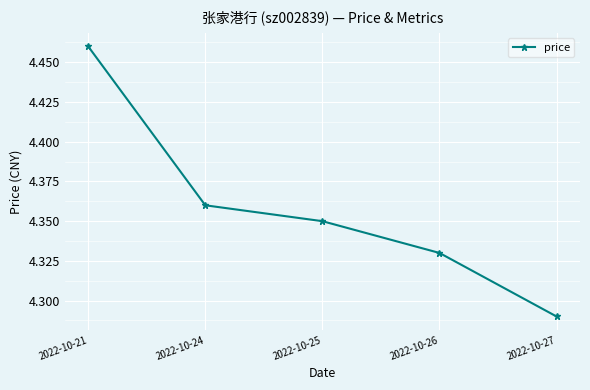

At which category does the chart reach its peak across all series?

2022-10-21